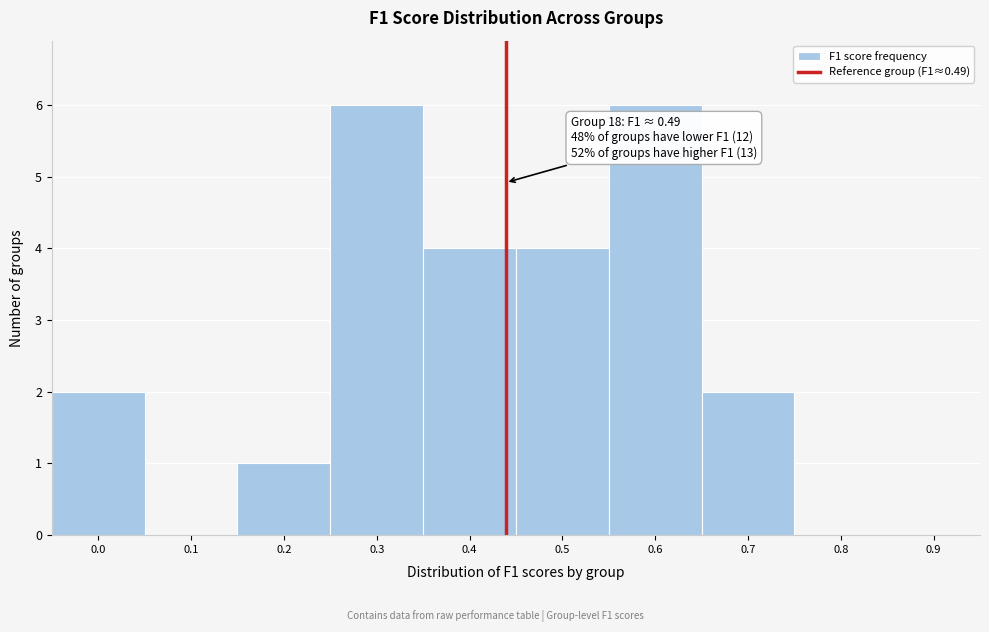

Reading left to right, list all the values displayed in this chart.

0.0=2	0.1=0	0.2=1	0.3=6	0.4=4	0.5=4	0.6=6	0.7=2	0.8=0	0.9=0